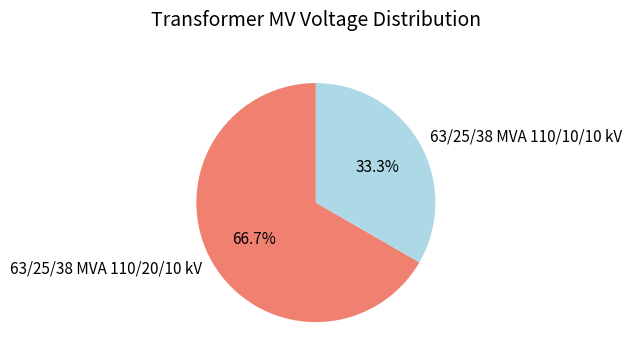

Which has a higher value, 63/25/38 MVA 110/10/10 kV or 63/25/38 MVA 110/20/10 kV?

63/25/38 MVA 110/20/10 kV